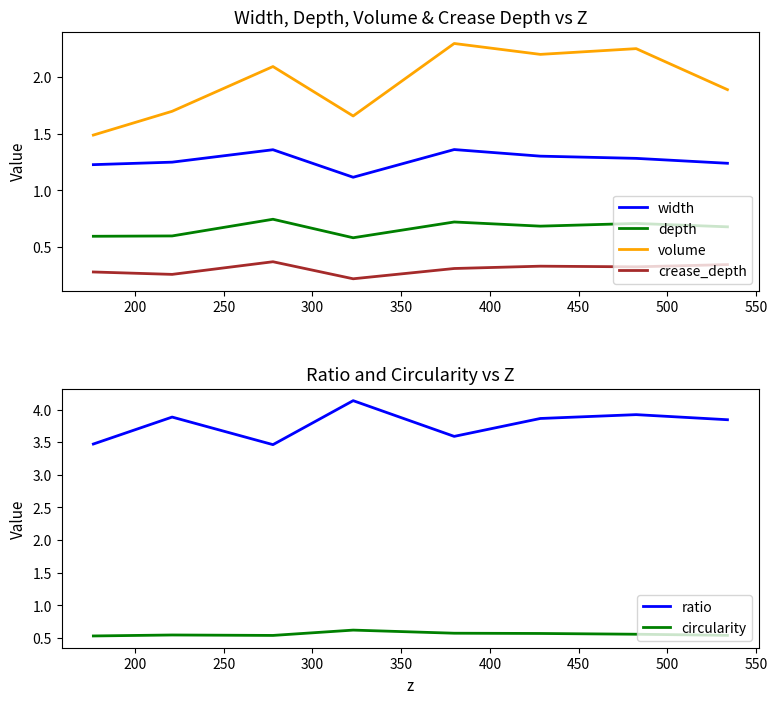

What is the highest value of the crease_depth series?

0.4